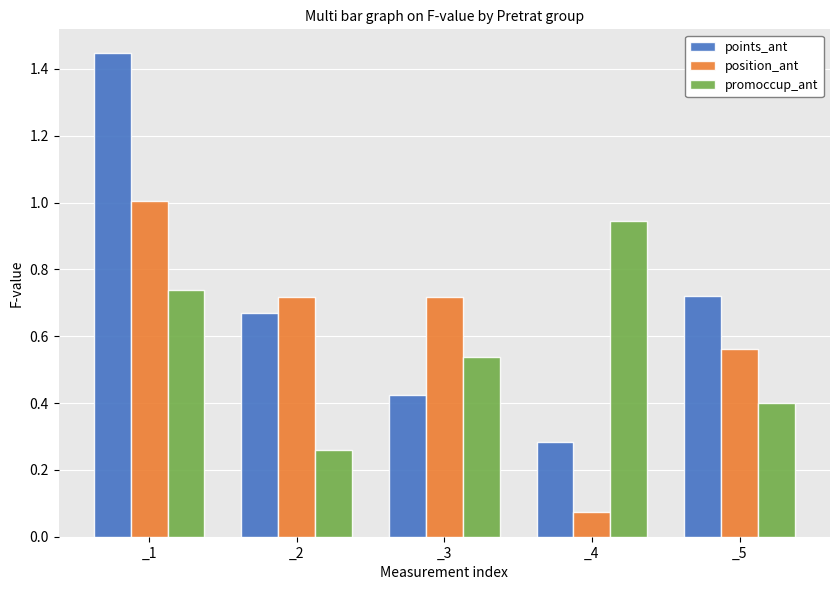

At which category does the chart reach its minimum across all series?

_4